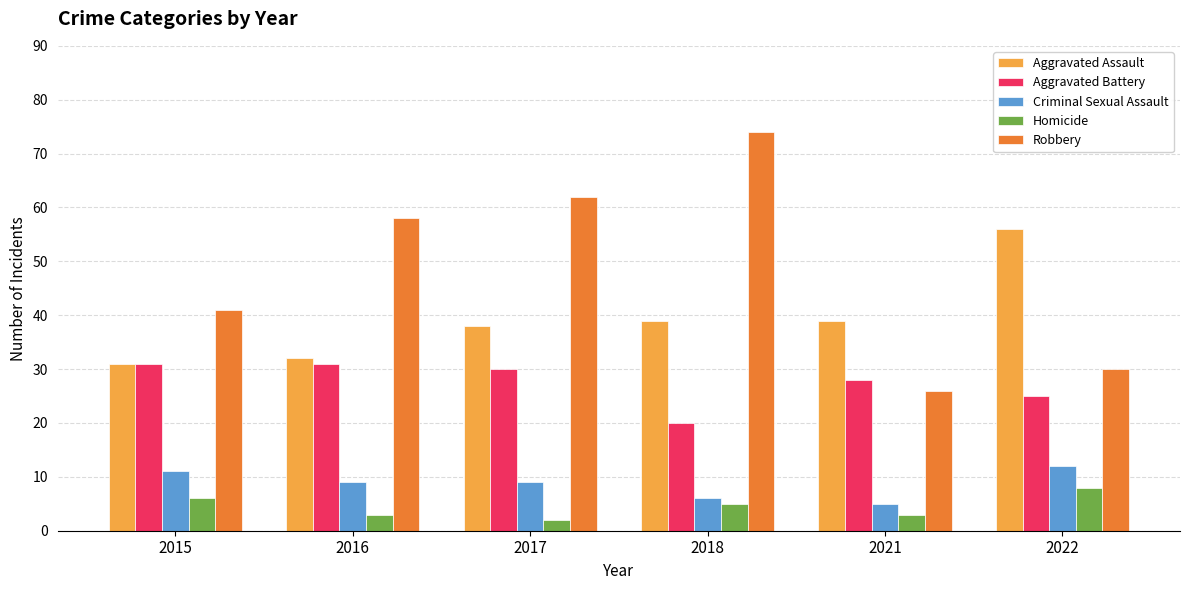

Reading right to left, transcribe all the data shown in this chart.

Aggravated Assault: 56	39	39	38	32	31
Aggravated Battery: 25	28	20	30	31	31
Criminal Sexual Assault: 12	5	6	9	9	11
Homicide: 8	3	5	2	3	6
Robbery: 30	26	74	62	58	41